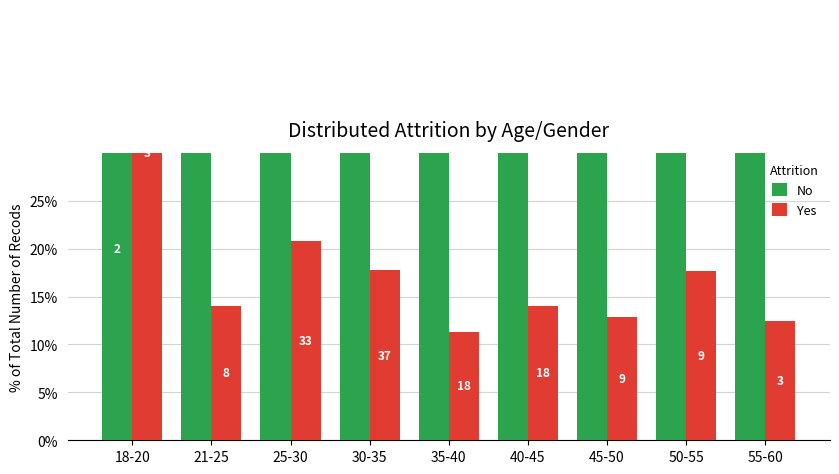

What is the sum of the Yes values at 25-30 and 30-35?

38.5